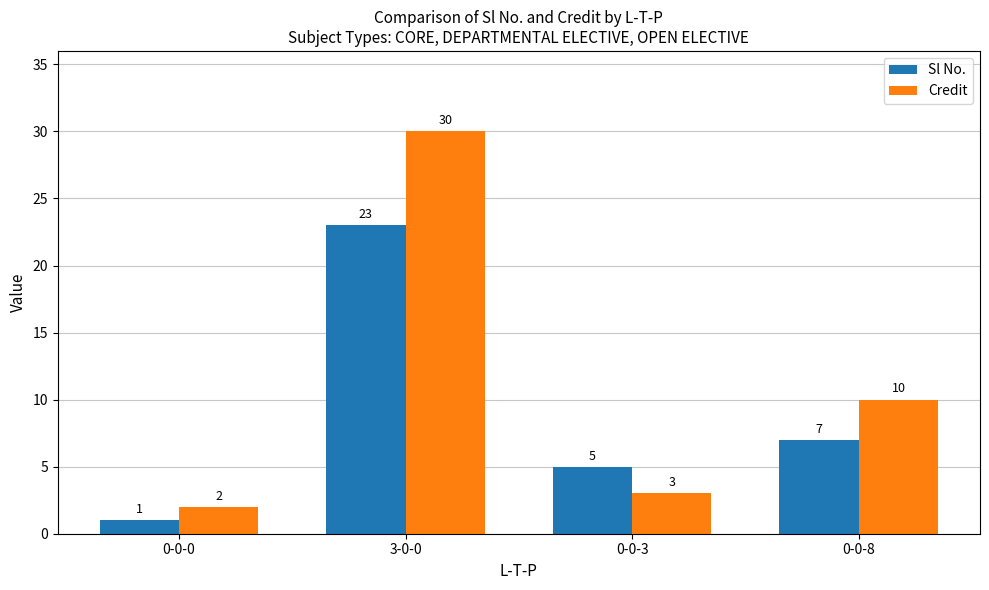

How many bars are there in total?

8